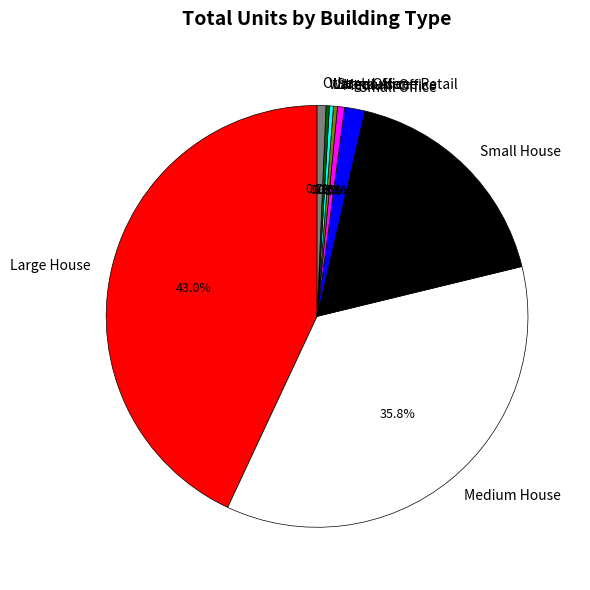

Which slice is the largest?

Large House